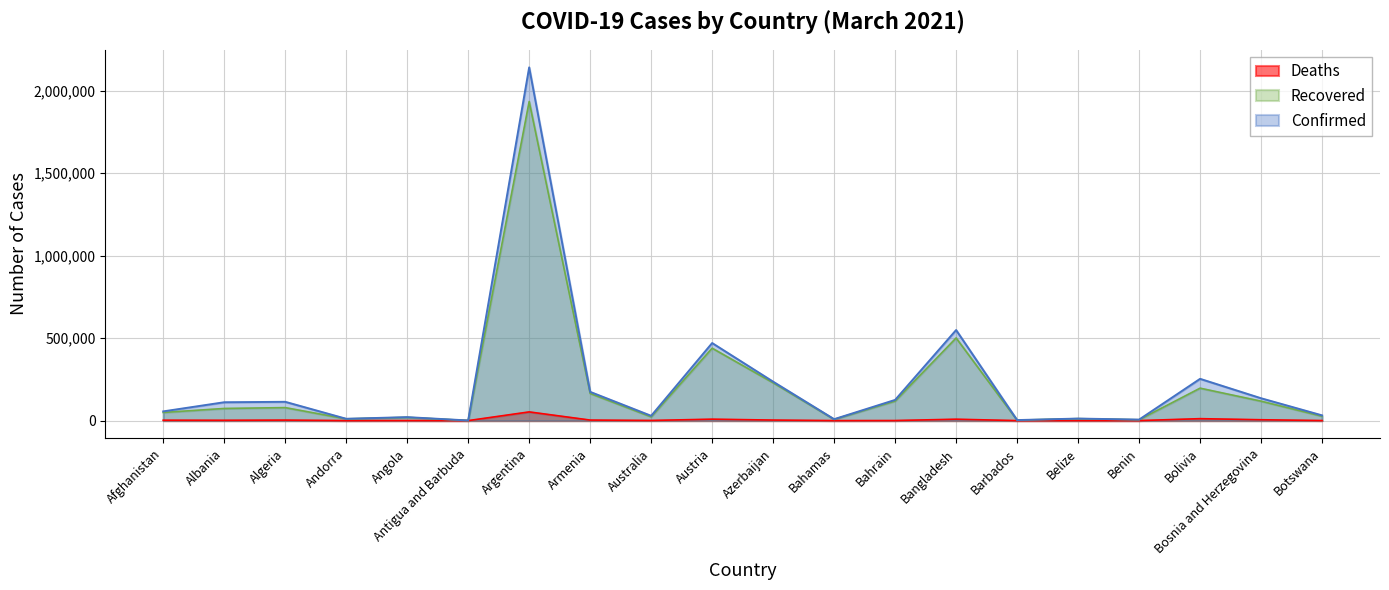

Is the value of Recovered at Angola greater than the value of Deaths at Bangladesh?

Yes